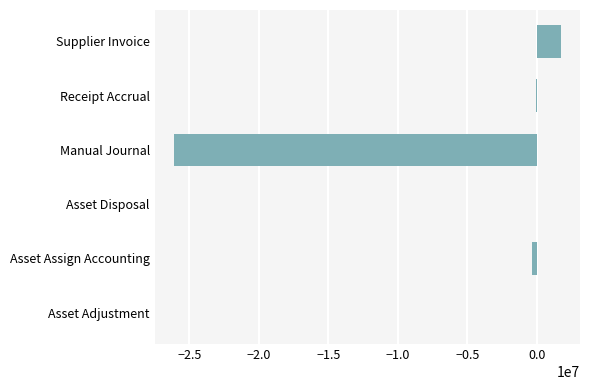

The chart shows a value of -18163340.8 at Manual Journal. True or false?

False